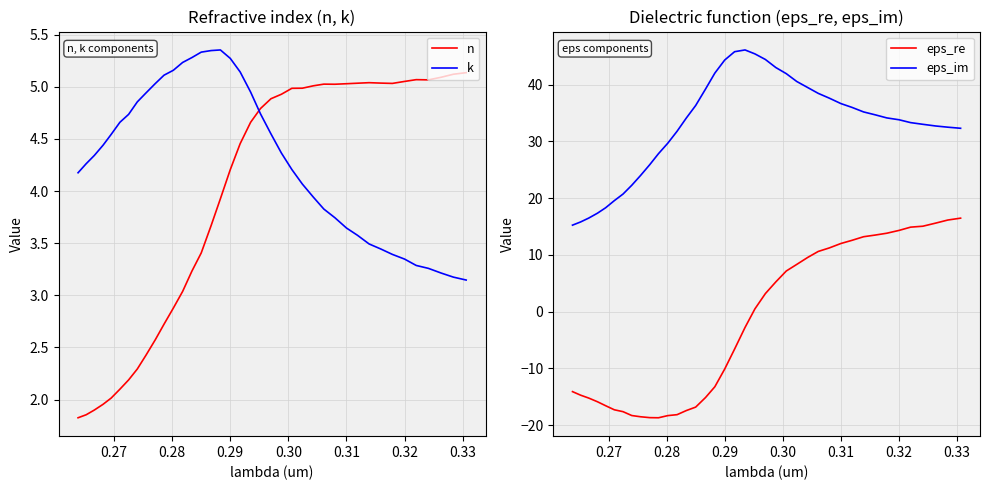

True or false: n and k cross at least once.

True